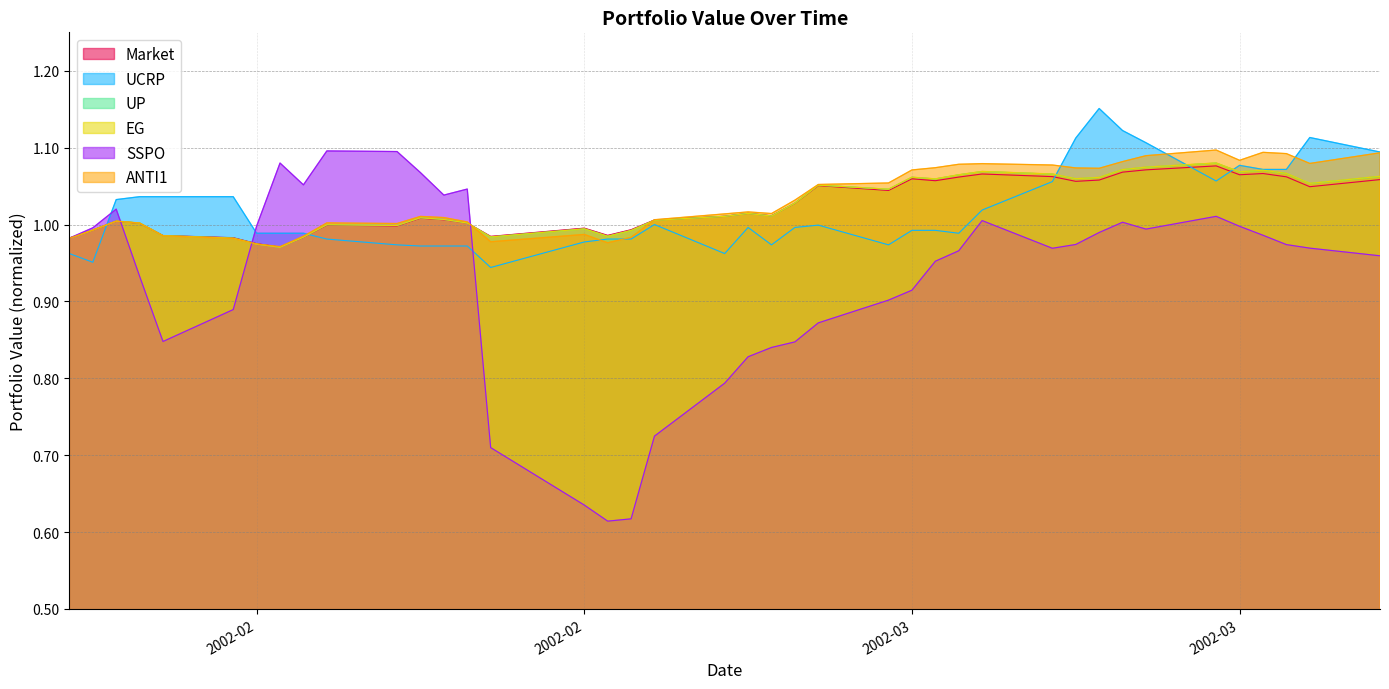

Reading right to left, what are all the values shown in this chart?

Market: 1.1	1.0	1.1	1.1	1.1	1.1	1.1	1.1	1.1	1.1	1.1	1.1	1.1	1.1	1.1	1.0	1.1	1.0	1.0	1.0	1.0	1.0	1.0	1.0	1.0	1.0	1.0	1.0	1.0	1.0	1.0	1.0	1.0	1.0	1.0	1.0	1.0	1.0	1.0	1.0
UCRP: 1.1	1.1	1.1	1.1	1.1	1.1	1.1	1.1	1.2	1.1	1.1	1.0	1.0	1.0	1.0	1.0	1.0	1.0	1.0	1.0	1.0	1.0	1.0	1.0	1.0	0.9	1.0	1.0	1.0	1.0	1.0	1.0	1.0	1.0	1.0	1.0	1.0	1.0	1.0	1.0
UP: 1.1	1.1	1.1	1.1	1.1	1.1	1.1	1.1	1.1	1.1	1.1	1.1	1.1	1.1	1.1	1.0	1.1	1.0	1.0	1.0	1.0	1.0	1.0	1.0	1.0	1.0	1.0	1.0	1.0	1.0	1.0	1.0	1.0	1.0	1.0	1.0	1.0	1.0	1.0	1.0
EG: 1.1	1.1	1.1	1.1	1.1	1.1	1.1	1.1	1.1	1.1	1.1	1.1	1.1	1.1	1.1	1.0	1.1	1.0	1.0	1.0	1.0	1.0	1.0	1.0	1.0	1.0	1.0	1.0	1.0	1.0	1.0	1.0	1.0	1.0	1.0	1.0	1.0	1.0	1.0	1.0
SSPO: 1.0	1.0	1.0	1.0	1.0	1.0	1.0	1.0	1.0	1.0	1.0	1.0	1.0	1.0	0.9	0.9	0.9	0.8	0.8	0.8	0.8	0.7	0.6	0.6	0.6	0.7	1.0	1.0	1.1	1.1	1.1	1.1	1.1	1.0	0.9	0.8	0.9	1.0	1.0	1.0
ANTI1: 1.1	1.1	1.1	1.1	1.1	1.1	1.1	1.1	1.1	1.1	1.1	1.1	1.1	1.1	1.1	1.1	1.1	1.0	1.0	1.0	1.0	1.0	1.0	1.0	1.0	1.0	1.0	1.0	1.0	1.0	1.0	1.0	1.0	1.0	1.0	1.0	1.0	1.0	1.0	1.0